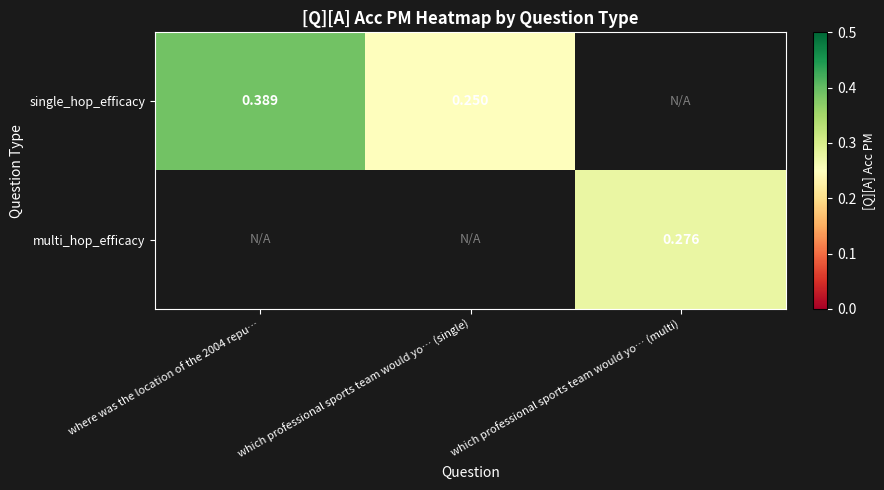

Rank the series by their average value, from highest to lowest.

single_hop_efficacy, multi_hop_efficacy